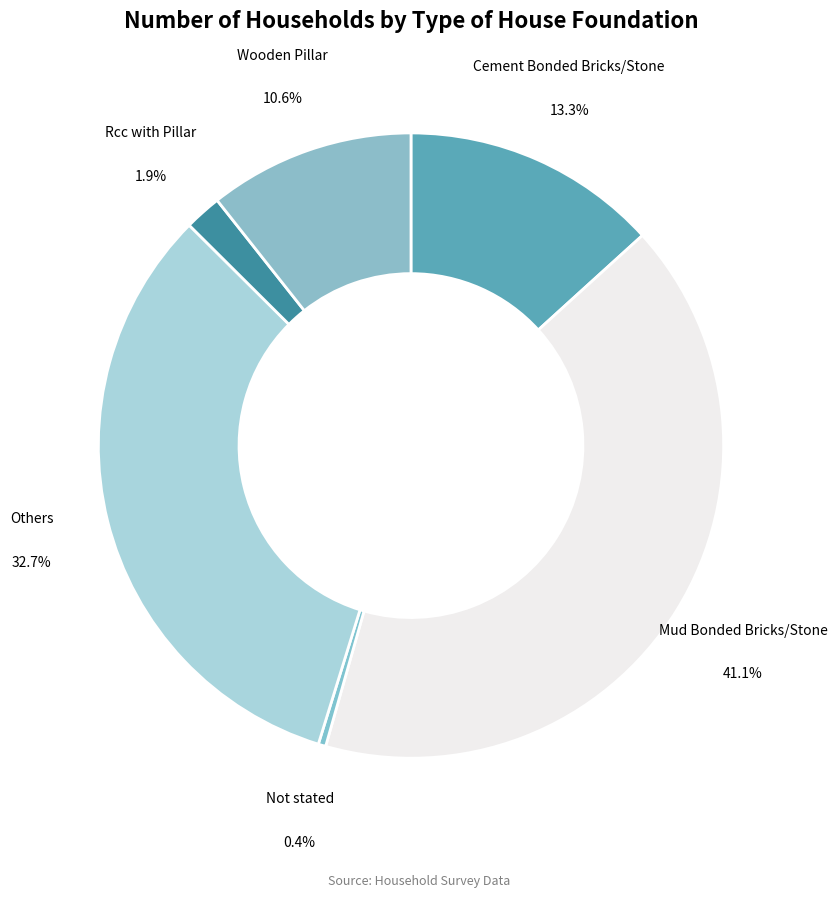

How many segments does this pie chart have?

6